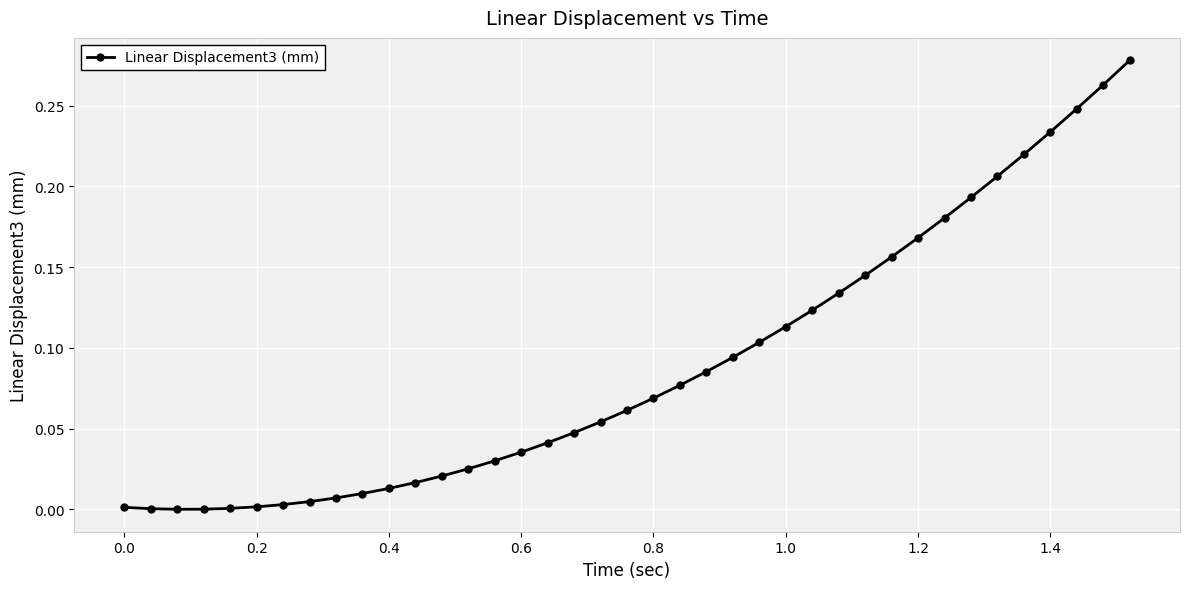

What is the sum of all values?

3.5